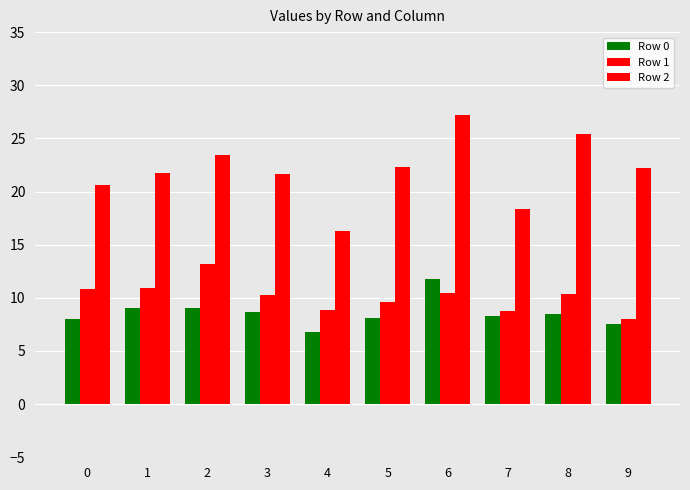

Rank the categories by Row 1 value from lowest to highest.

9, 7, 4, 5, 3, 8, 6, 0, 1, 2